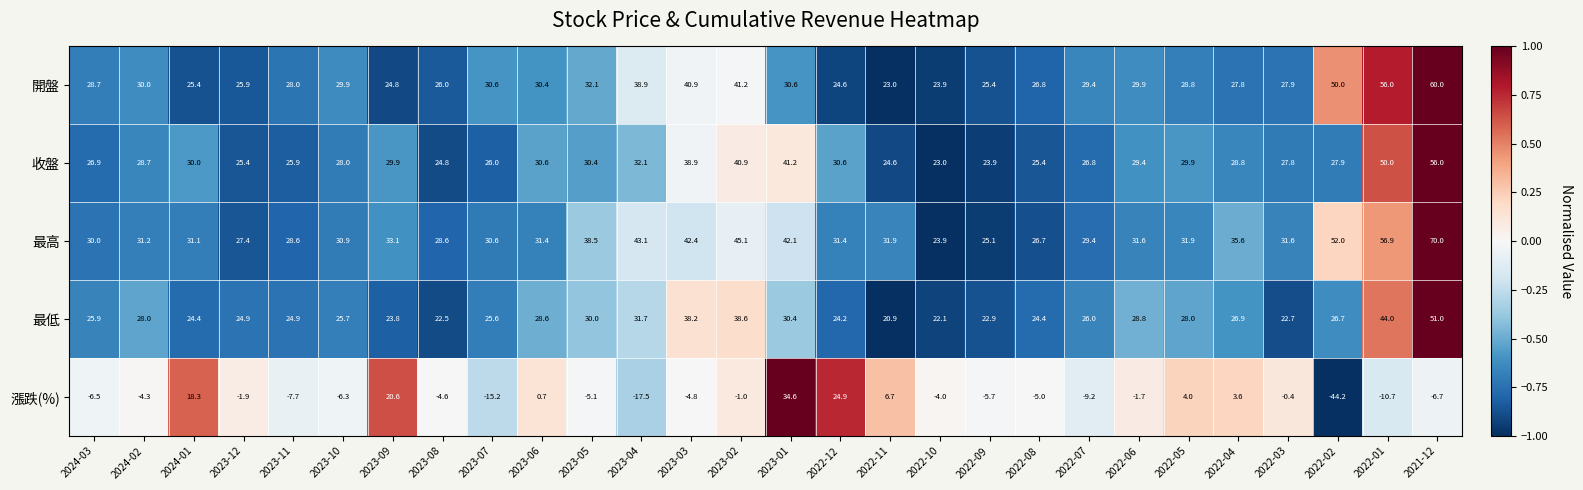

At which label does 最低 first exceed 26?

2024-02